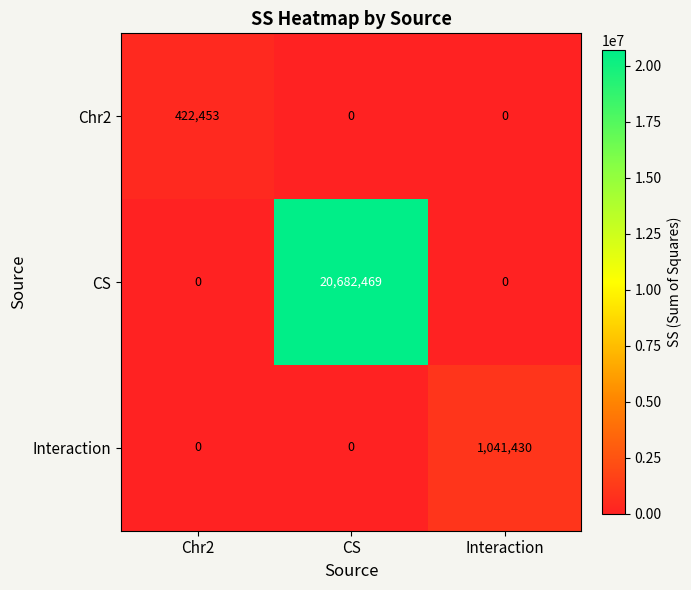

Reading left to right, list all the values displayed in this chart.

Chr2: 422453	0	0
CS: 0	20682469	0
Interaction: 0	0	1041430